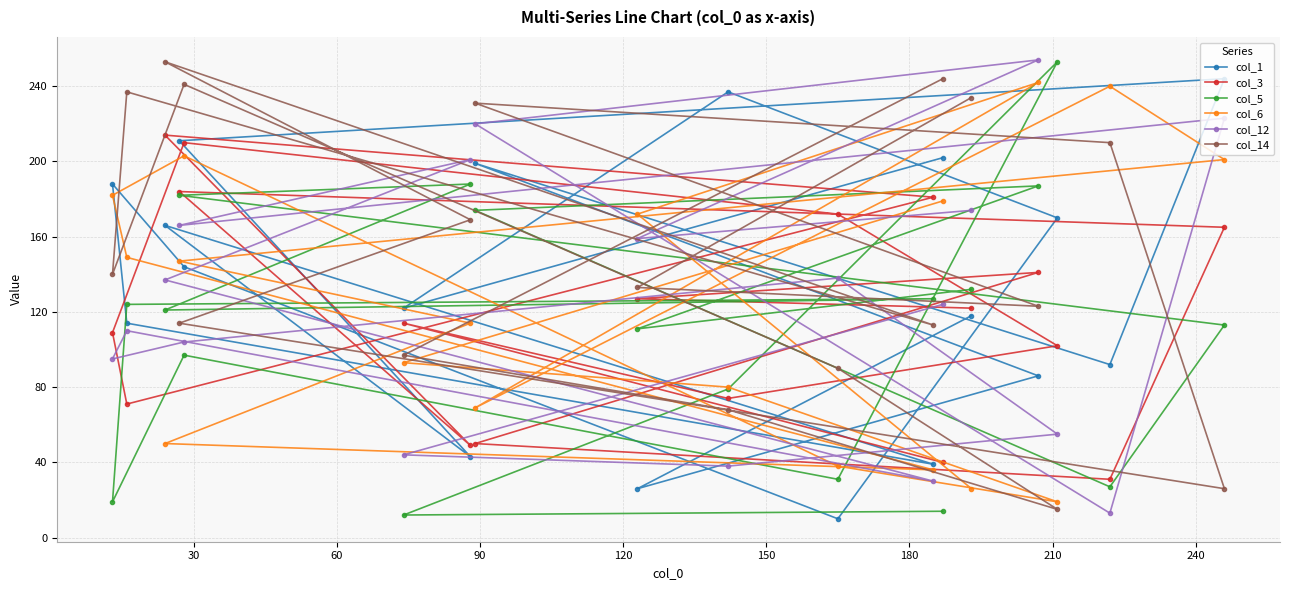

Which series has the largest total across all categories?

col_14